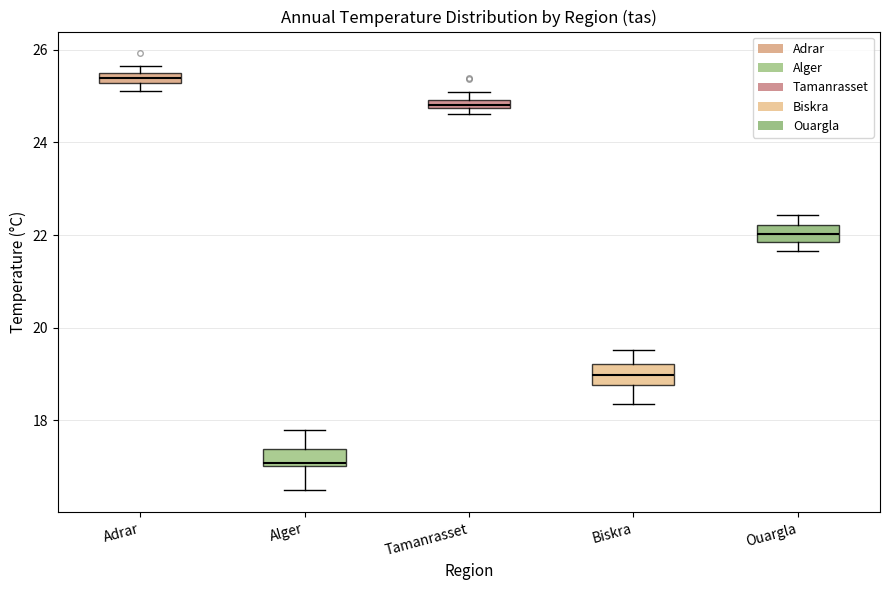

Which box's median line is the lowest?

Alger